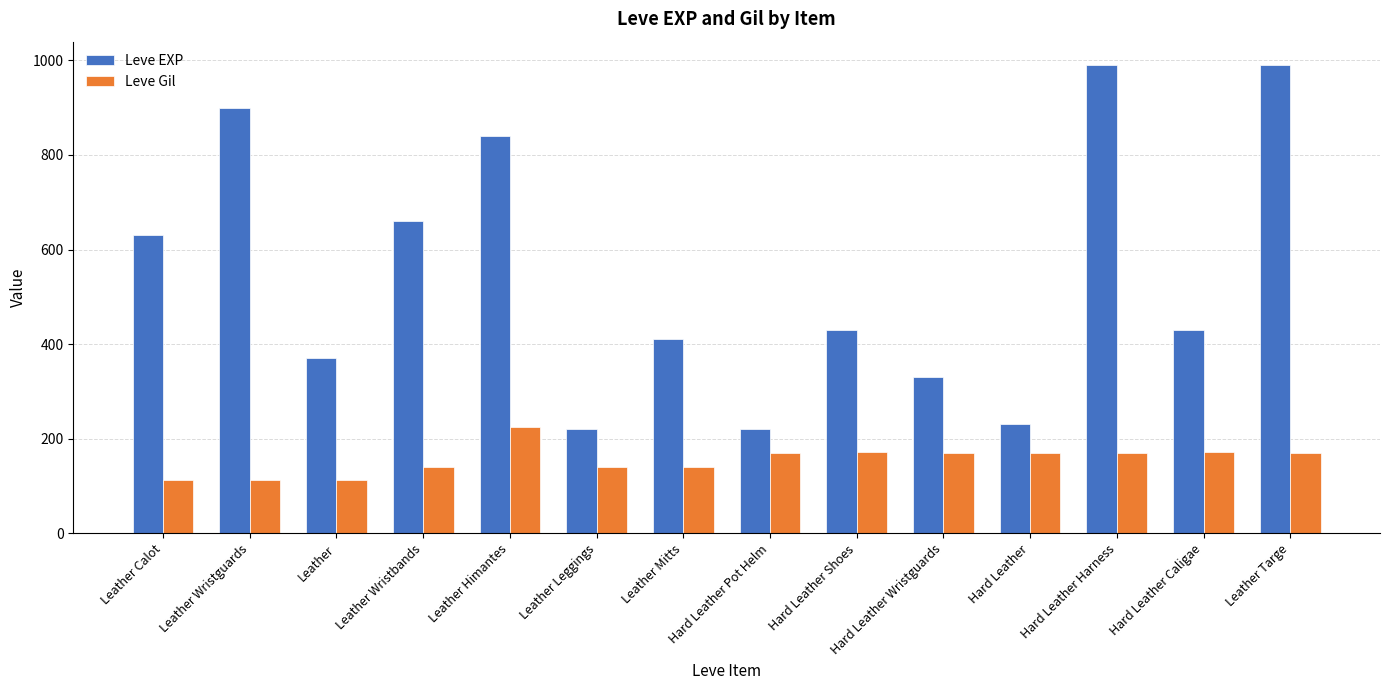

What is the average value of the Leve Gil series?

155